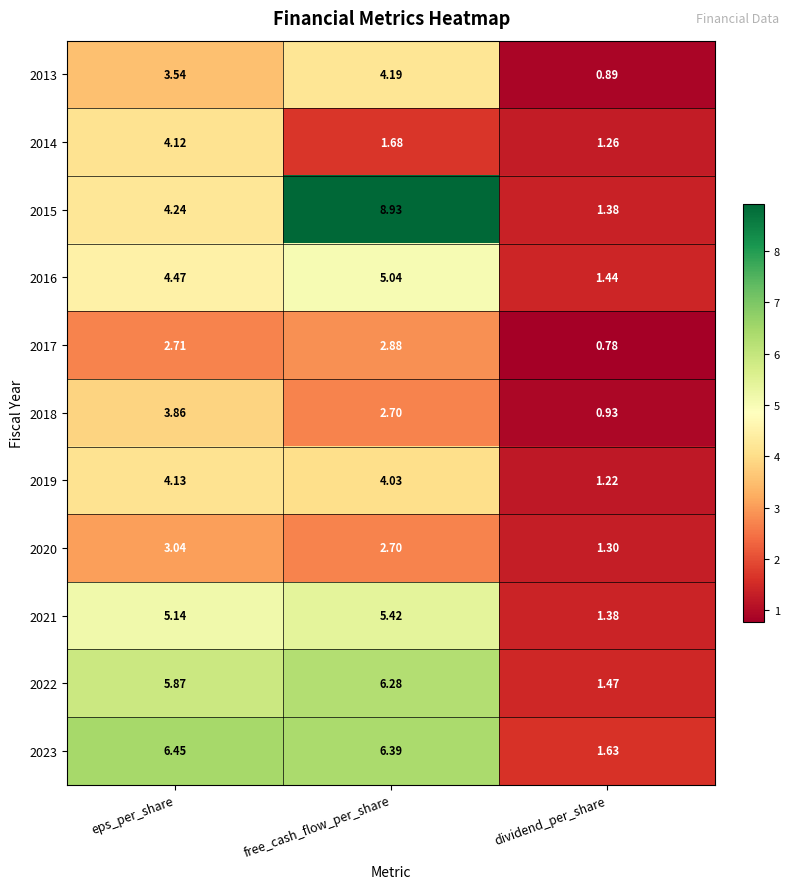

List the labels in order of 2023 value, smallest first.

dividend_per_share, free_cash_flow_per_share, eps_per_share